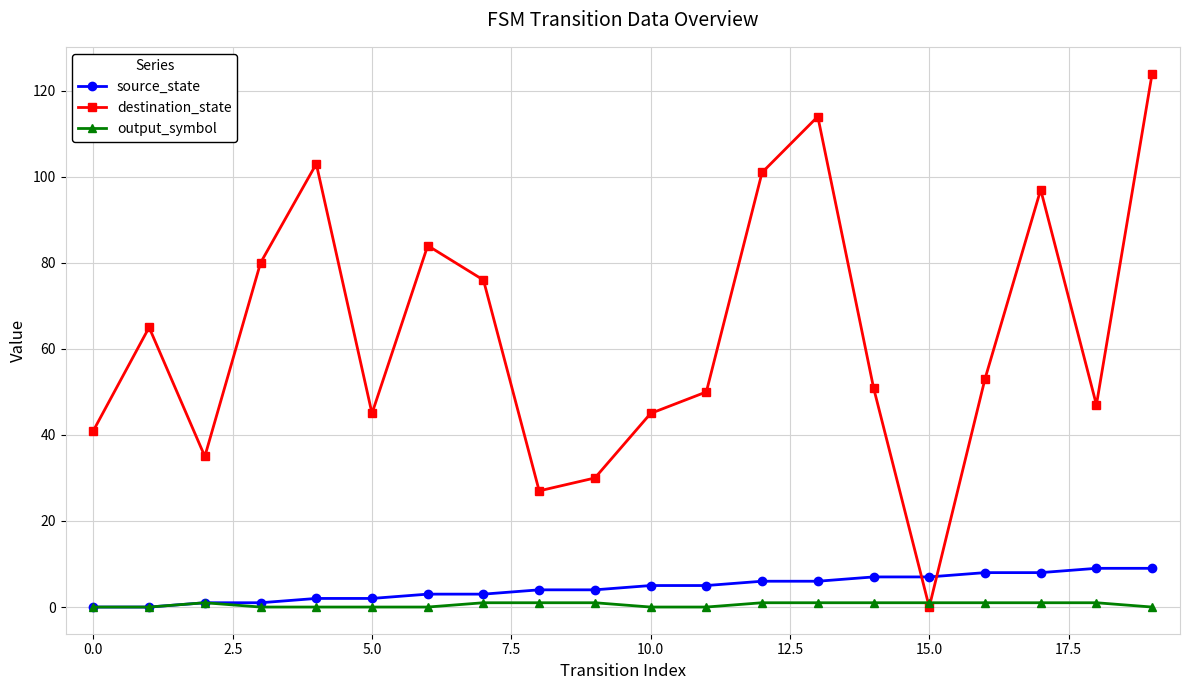

Count the number of categories in the chart.

20